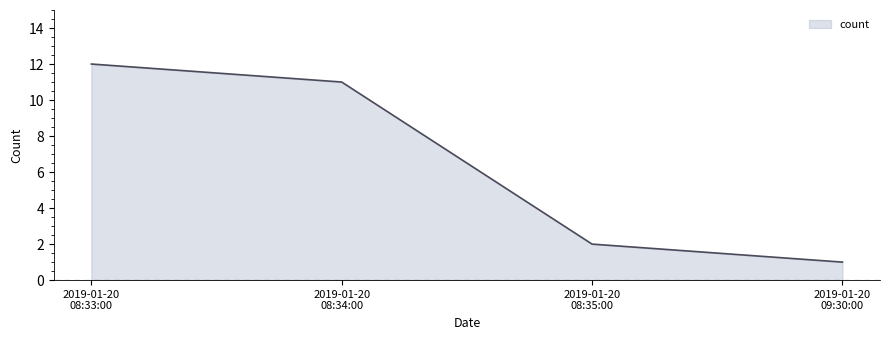

What is the maximum value shown in the chart?

12